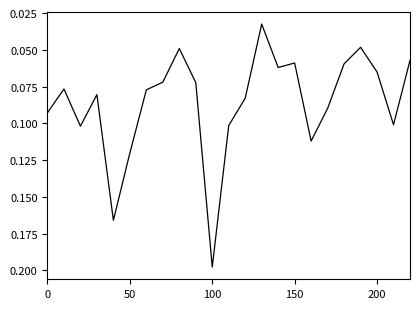

Reading right to left, what are all the values shown in this chart?

0.1	0.1	0.1	0.0	0.1	0.1	0.1	0.1	0.1	0.0	0.1	0.1	0.2	0.1	0.0	0.1	0.1	0.1	0.2	0.1	0.1	0.1	0.1